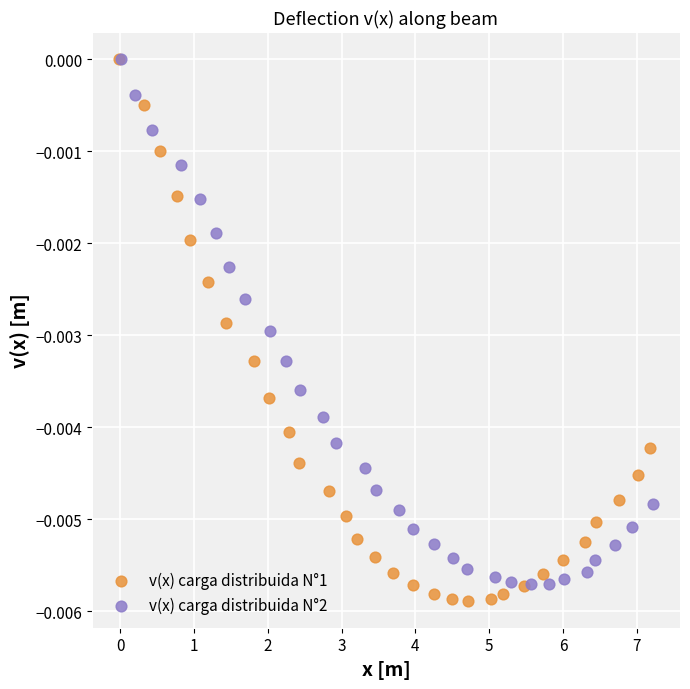

What are all the series names shown in the legend?

v(x) carga distribuida N°1, v(x) carga distribuida N°2